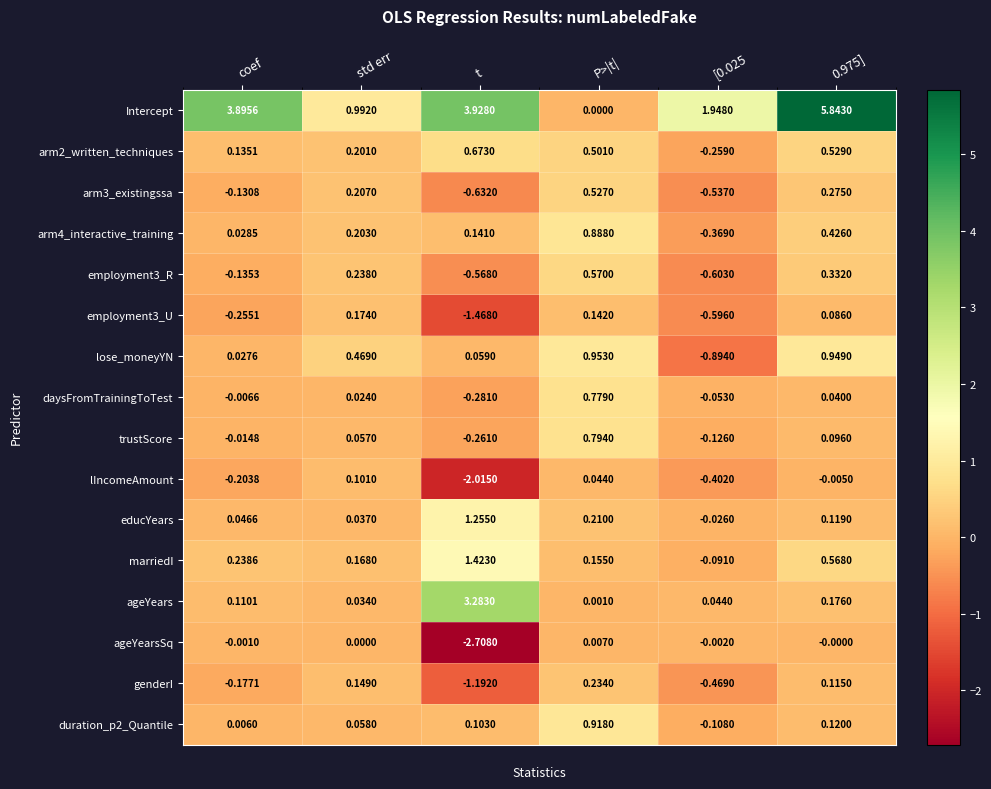

Where does the genderI series first go above 0?

std err